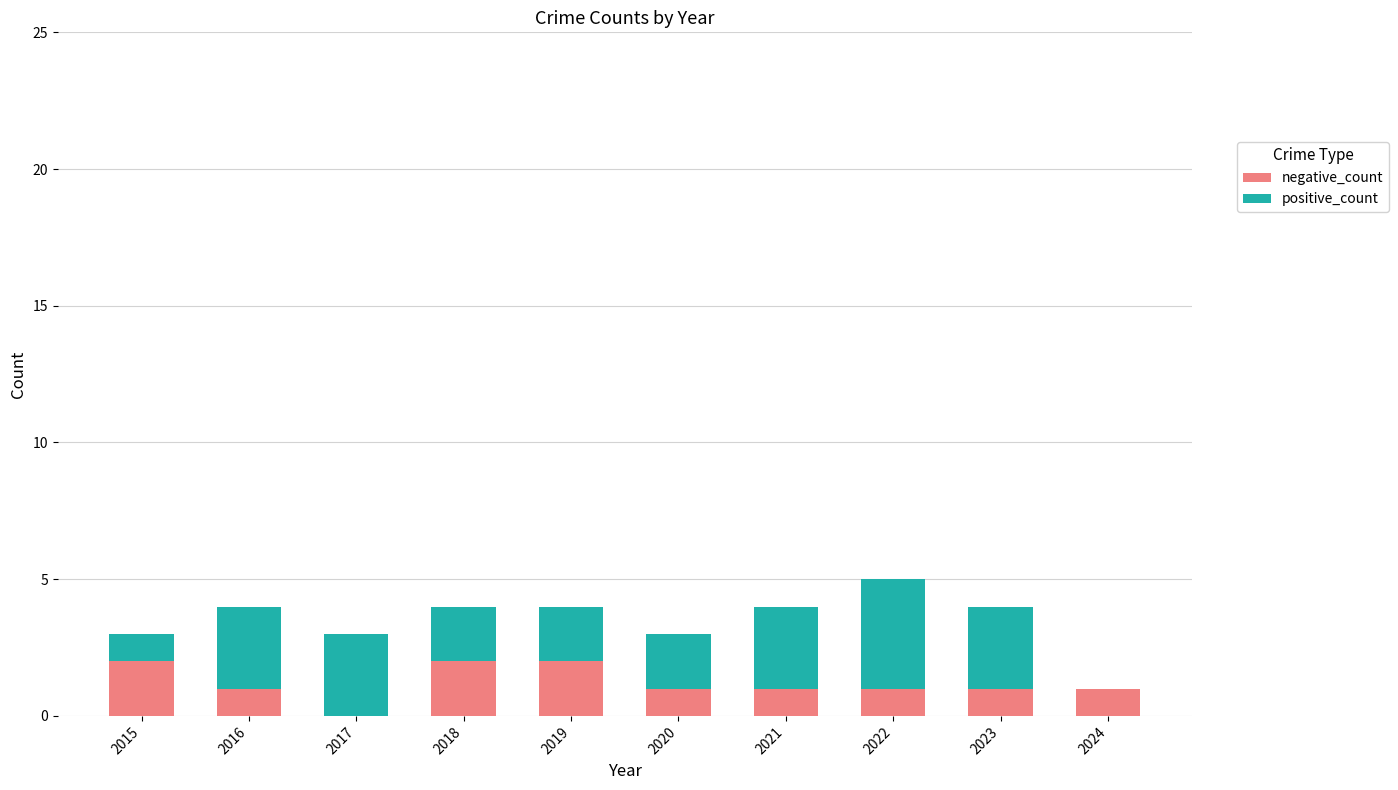

How many distinct data groups are displayed?

2